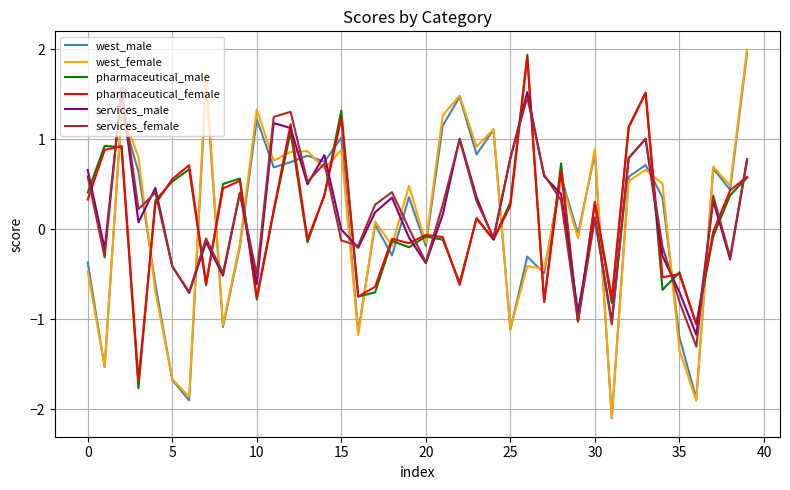

What is the lowest value of the west_male series?

-2.1